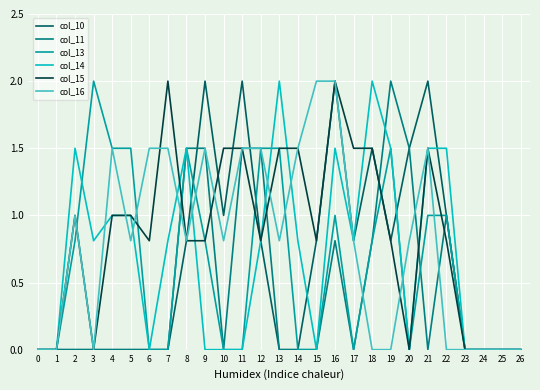

Does the chart display data point markers on the line(s)?

No